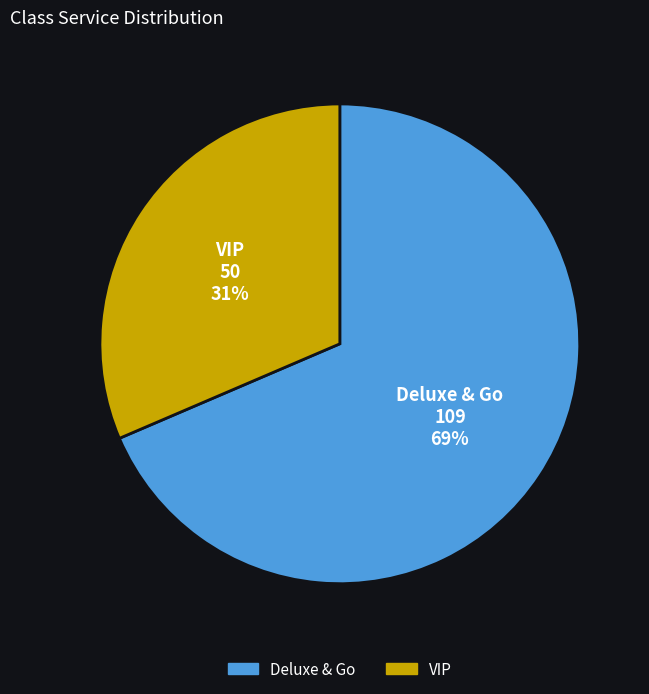

Which has a higher value, VIP or Deluxe & Go?

Deluxe & Go